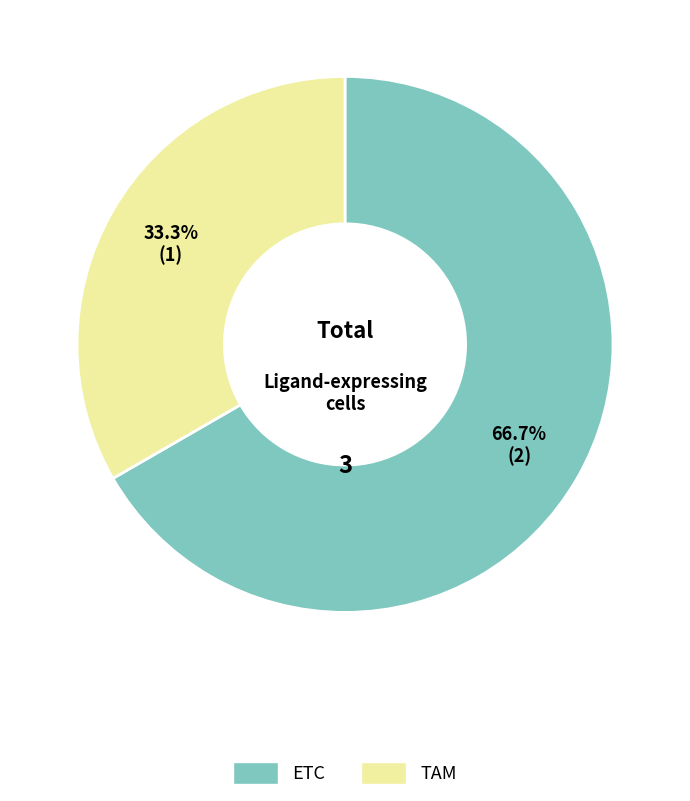

Is it true that ETC is 67% of the pie?

True